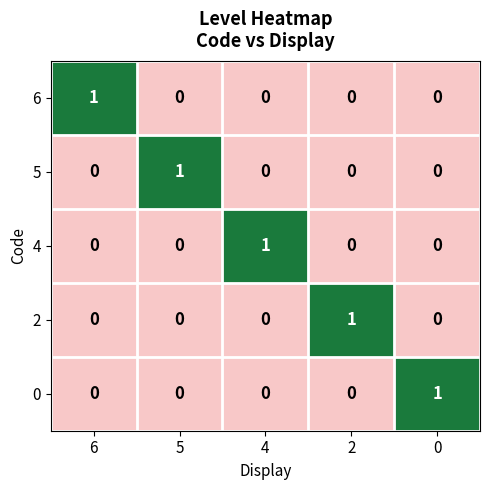

At how many categories does at least one series exceed 0?

5